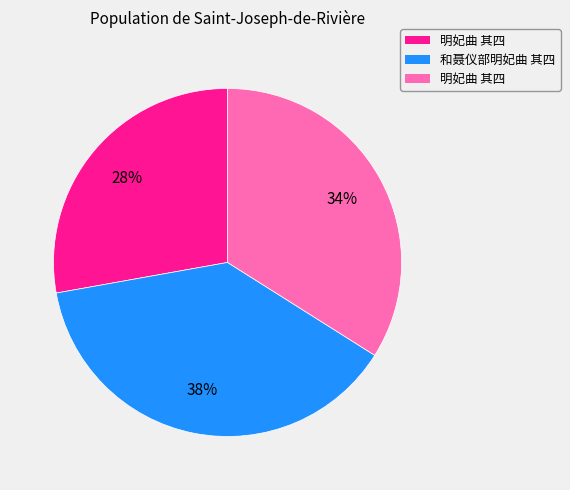

To the nearest percent, what is the difference between the largest and smallest slice percentages?

10%